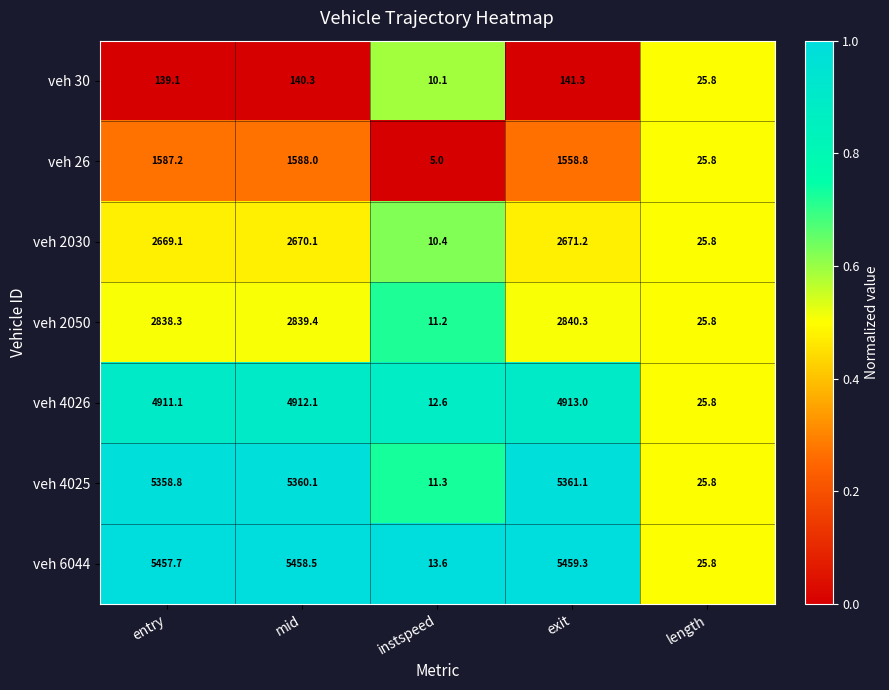

Rank the series at exit from lowest to highest value.

veh 30, veh 26, veh 2030, veh 2050, veh 4026, veh 4025, veh 6044